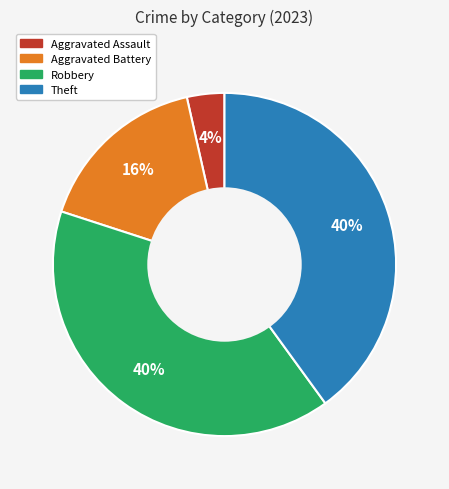

How many segments does this pie chart have?

4